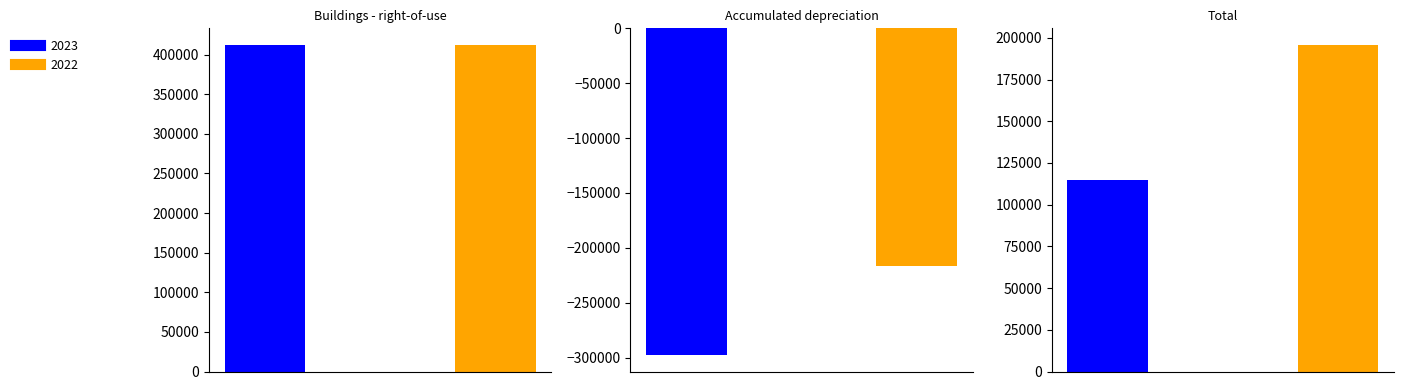

Which series has the largest range (max minus min)?

2023